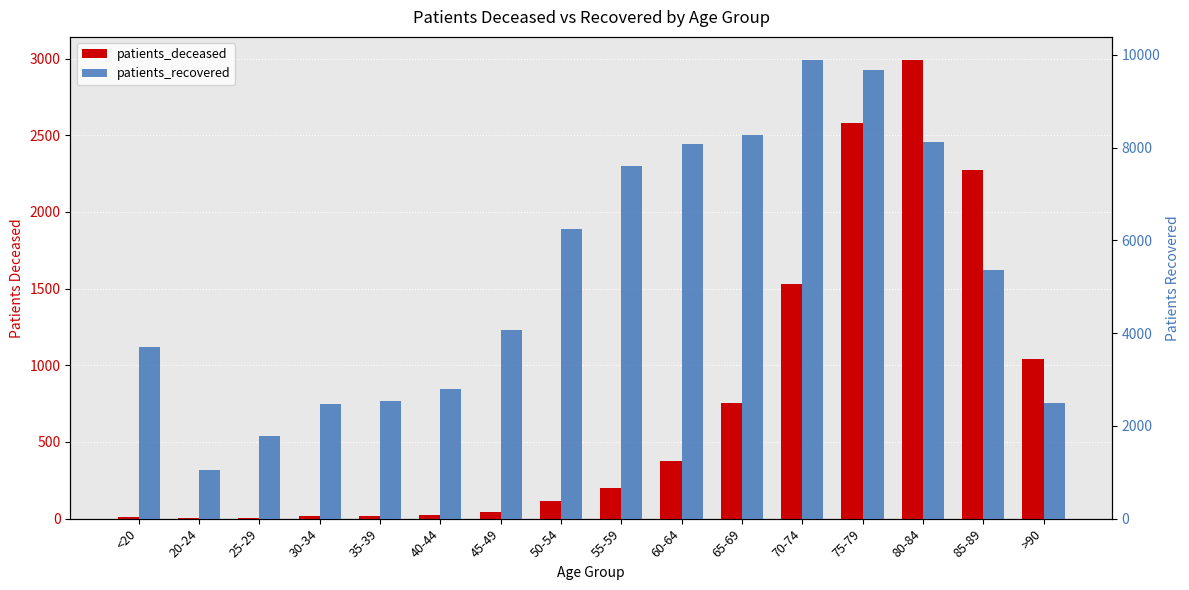

How many values in the patients_recovered series are below 5353?

8